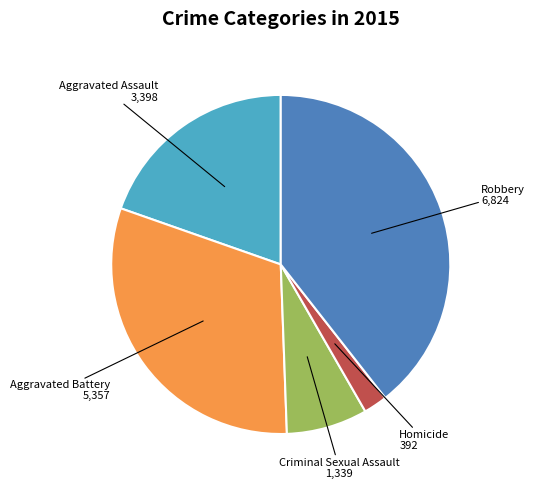

Which slice is the smallest?

Homicide